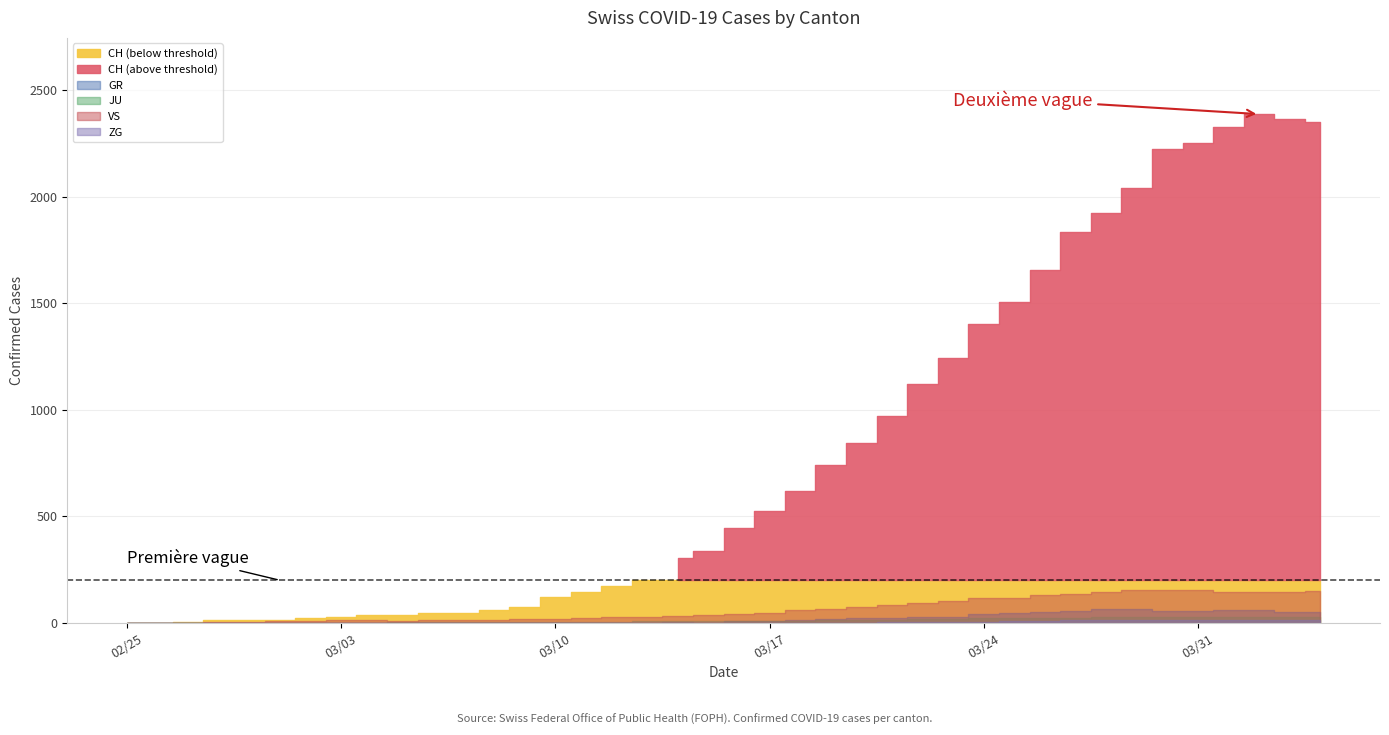

How many distinct data groups are displayed?

6